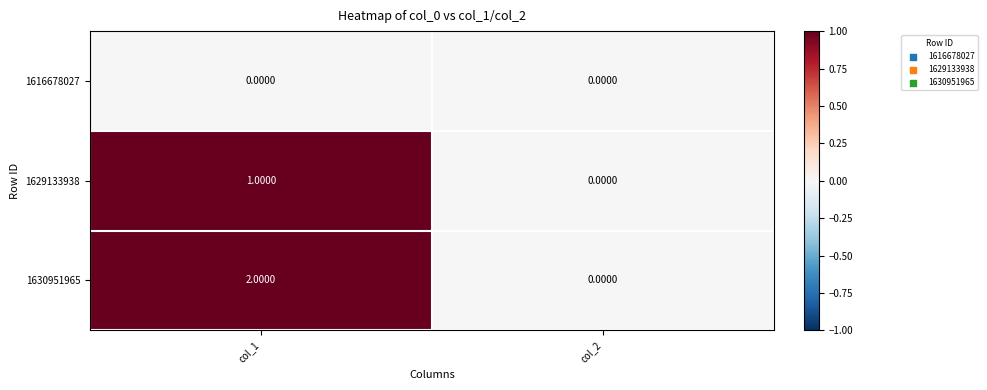

Count the number of data series in this chart.

3